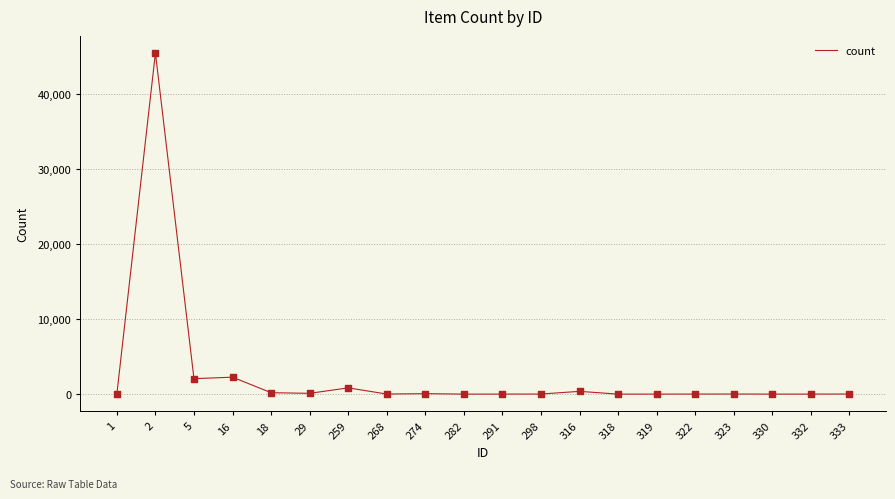

Is it true that the value at 2 is 71582?

False